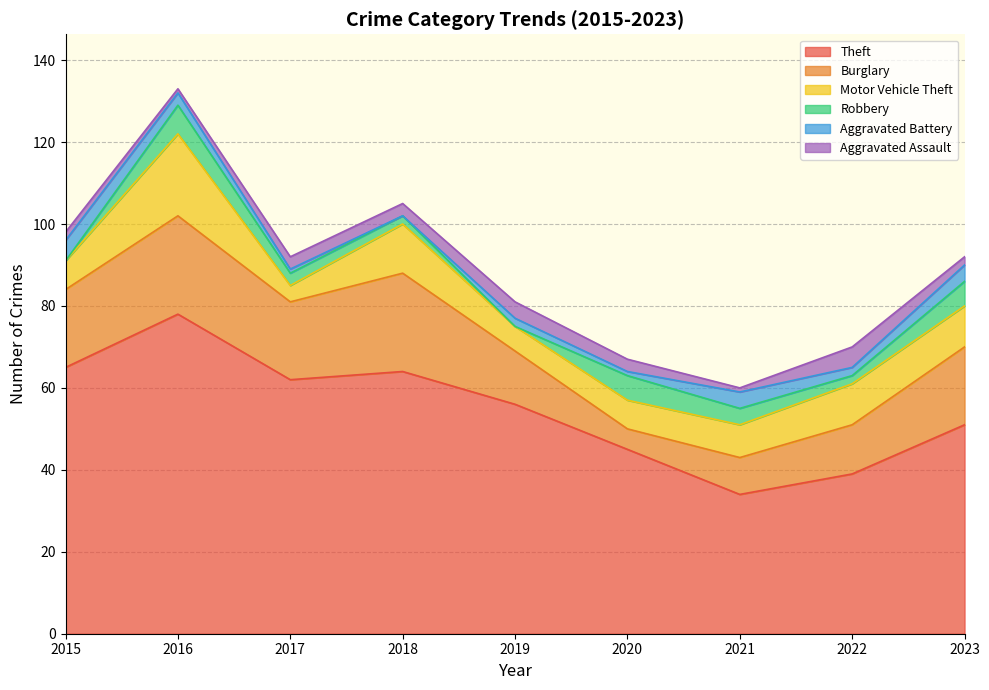

Which category has the highest value in the Aggravated Assault series?

2022